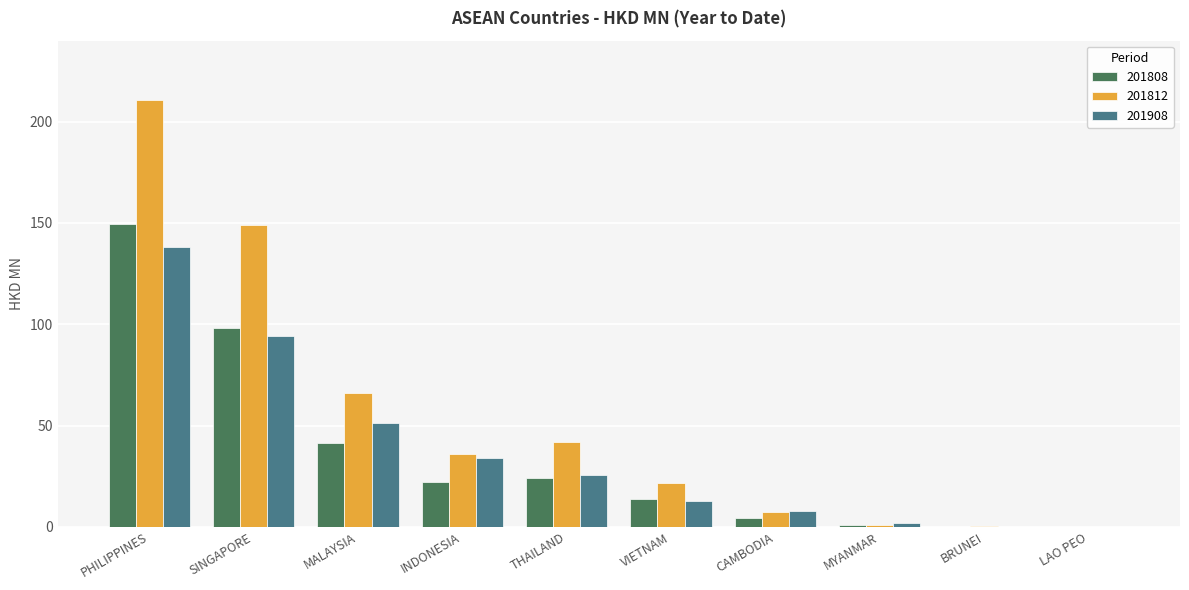

What is the greatest value displayed?

210.8